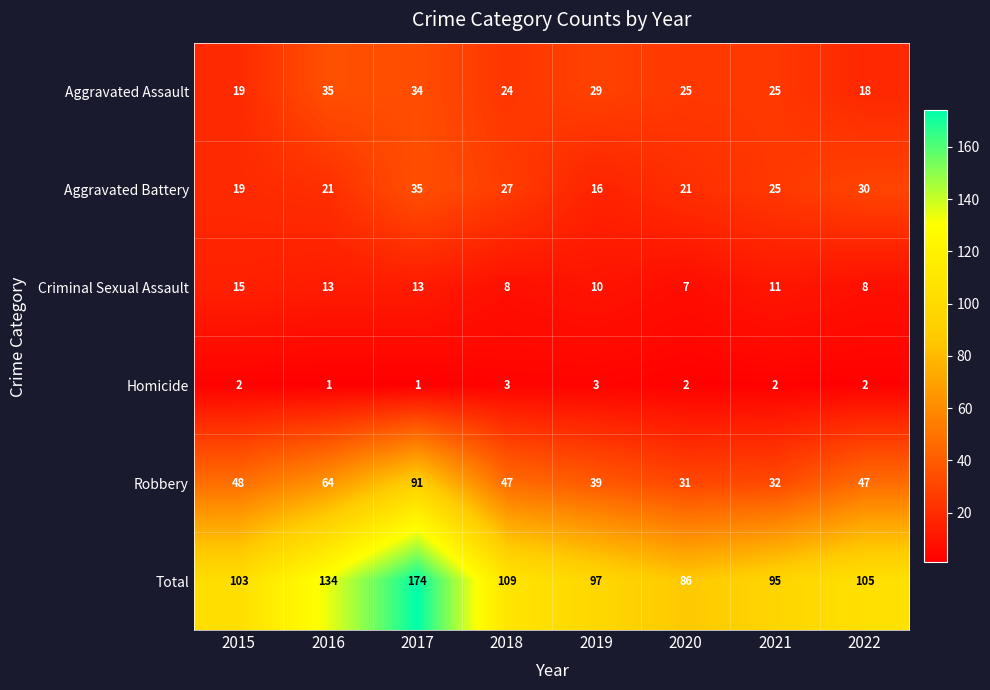

The Homicide series shows 2 at 2021. True or false?

True